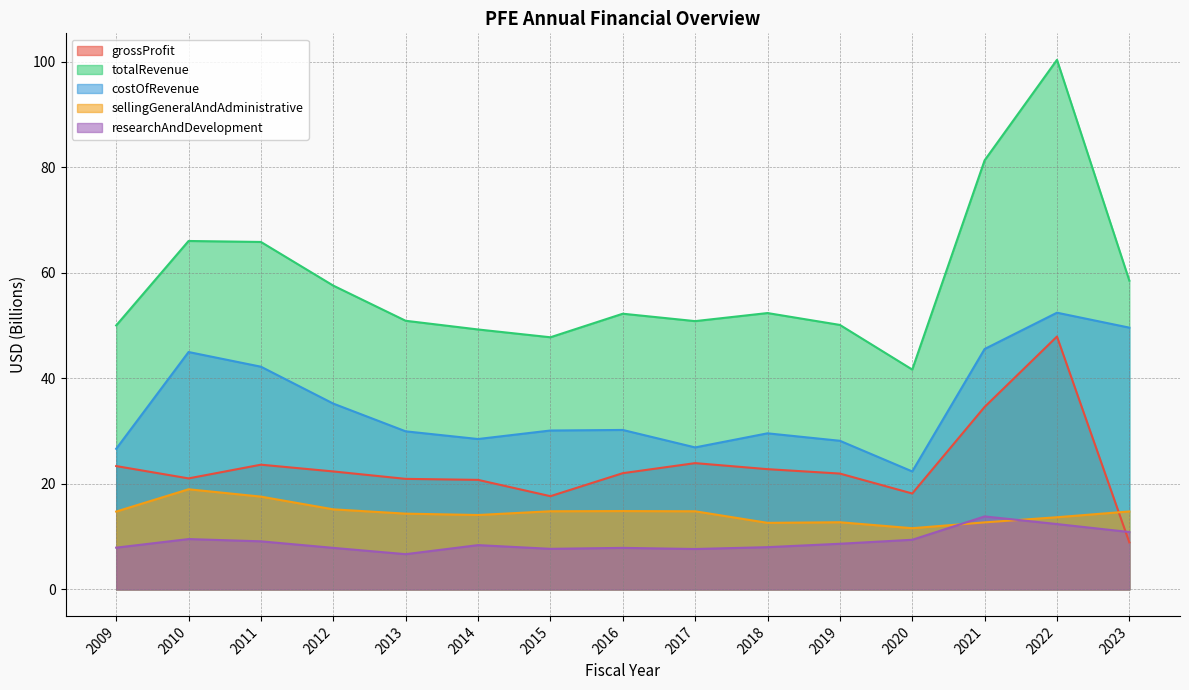

Which has a higher value, 2011 or 2018?

2011